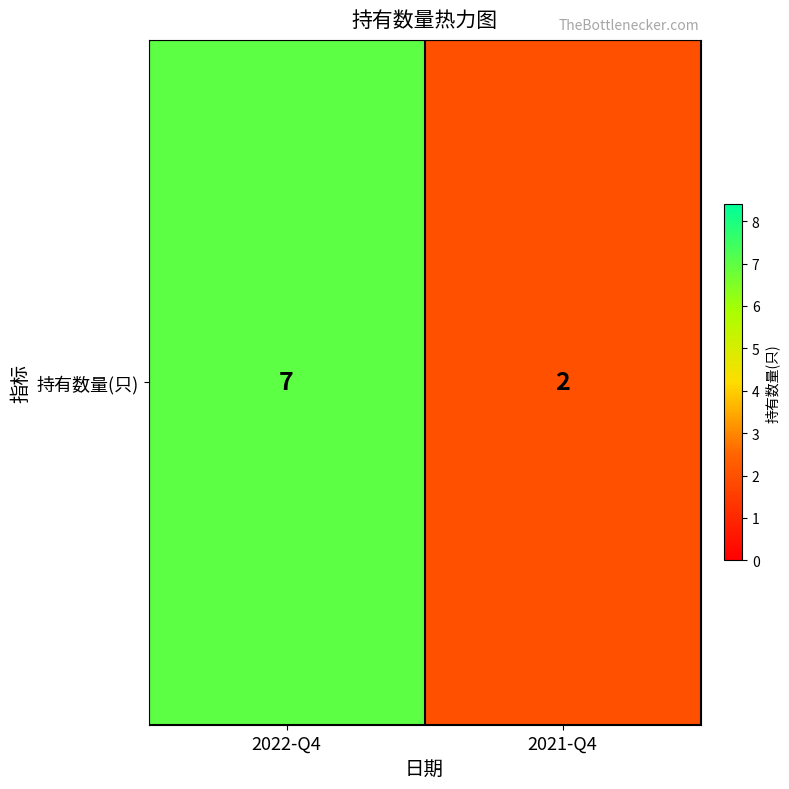

Which has a higher value, 2021-Q4 or 2022-Q4?

2022-Q4